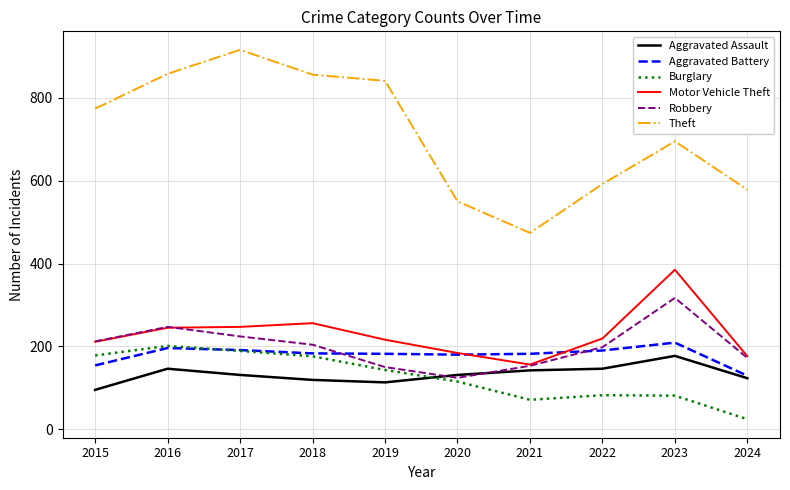

Is it true that Aggravated Assault equals 123 at 2024?

True